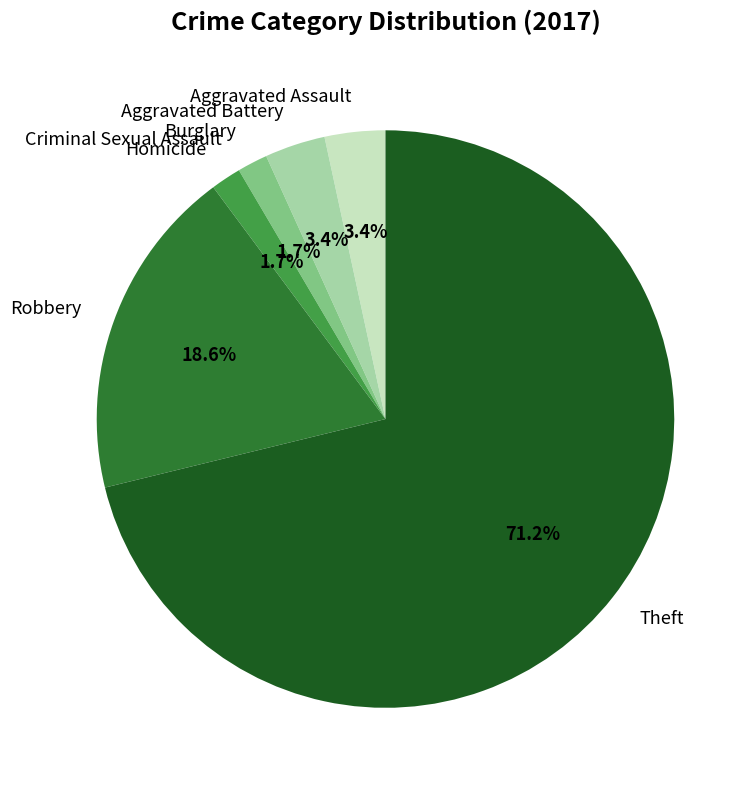

Does Aggravated Battery account for over 50% of the chart?

No